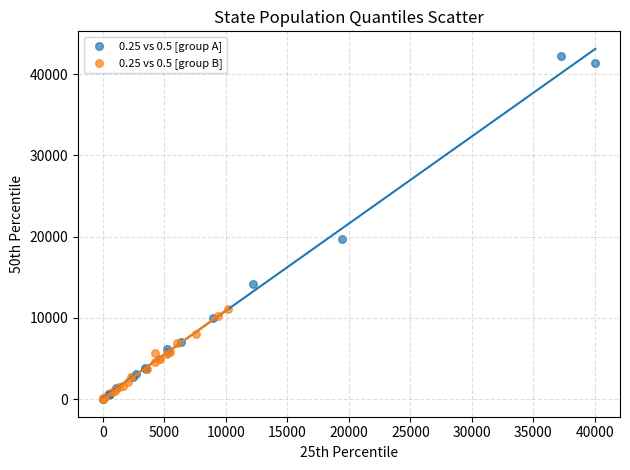

Which series contains the highest Y value?

0.25 vs 0.5 [group A]